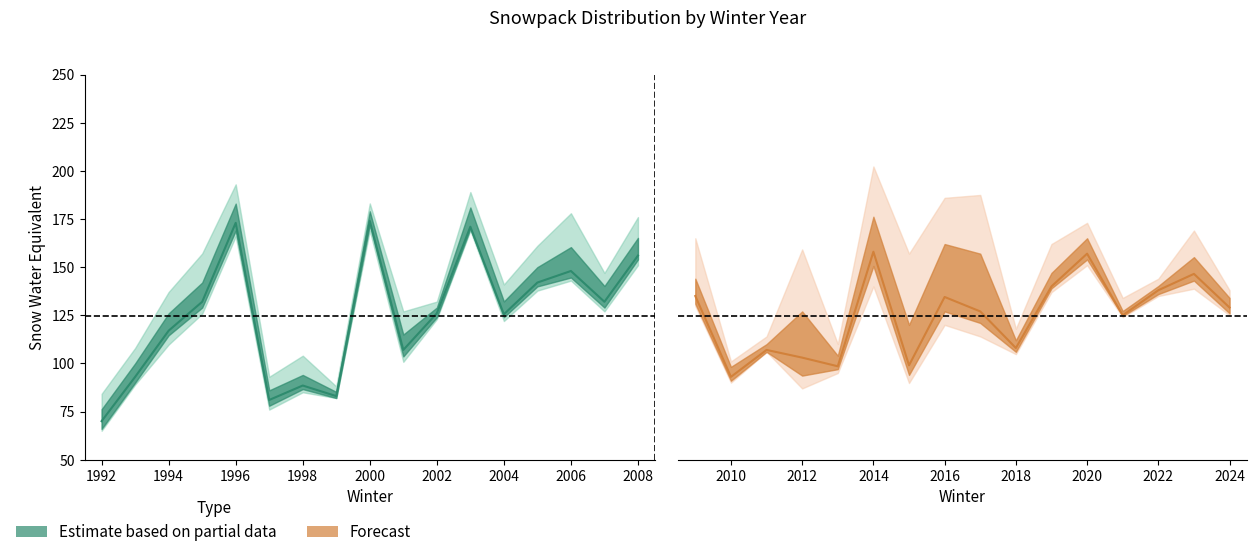

True or false: q65 and q20 cross at least once.

False